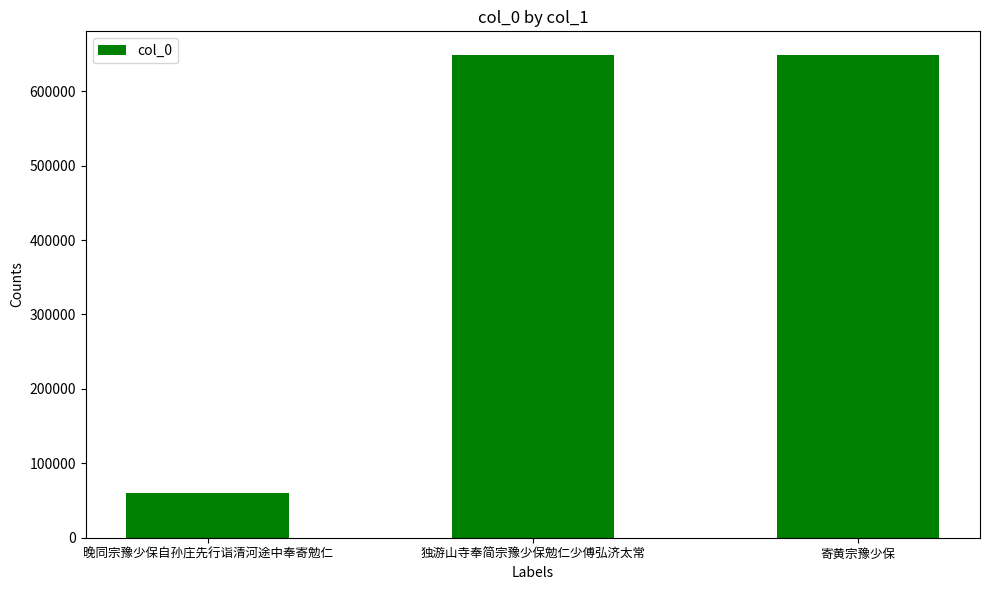

What is the label of the 1st bar from the right?

寄黄宗豫少保